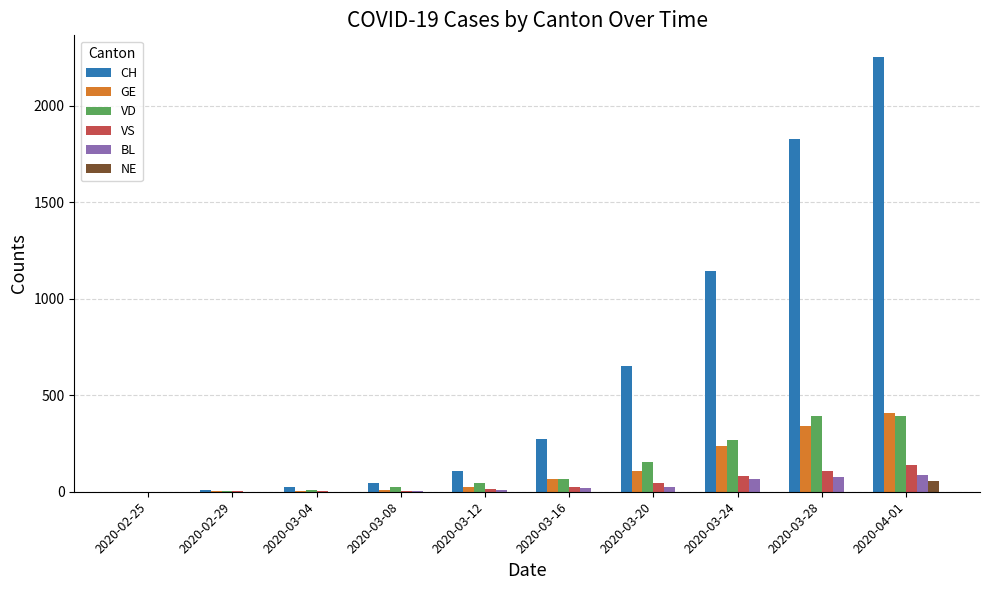

Is it true that VS equals 47 at 2020-03-20?

True